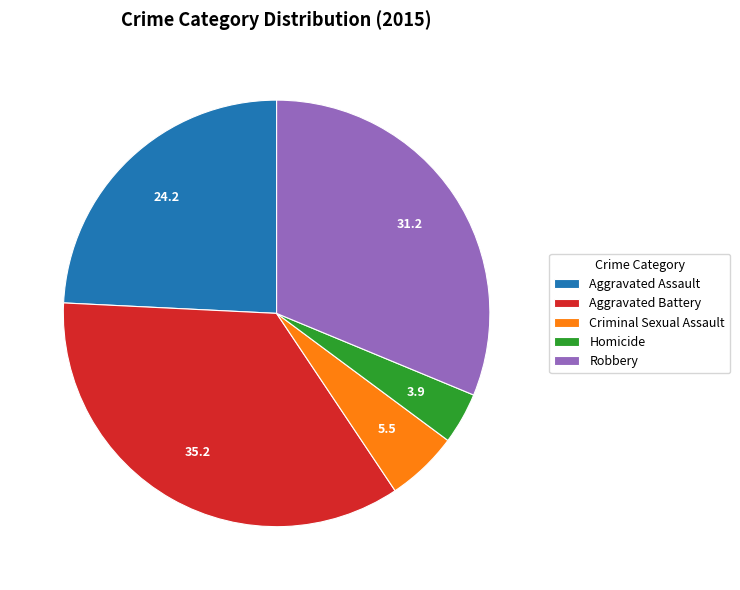

Combined, do Homicide and Aggravated Assault account for over 50%?

No